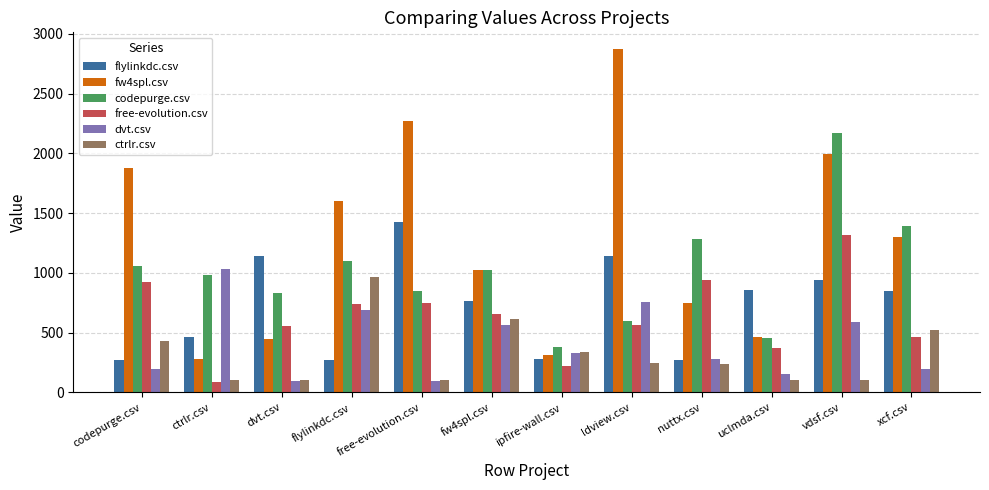

What is the label of the 11th bar from the left?

vdsf.csv